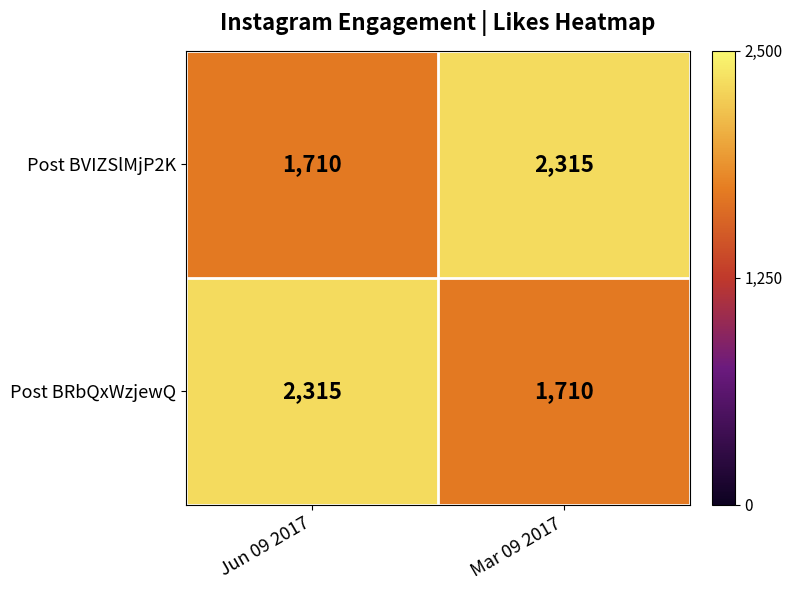

What is the greatest value displayed?

2315